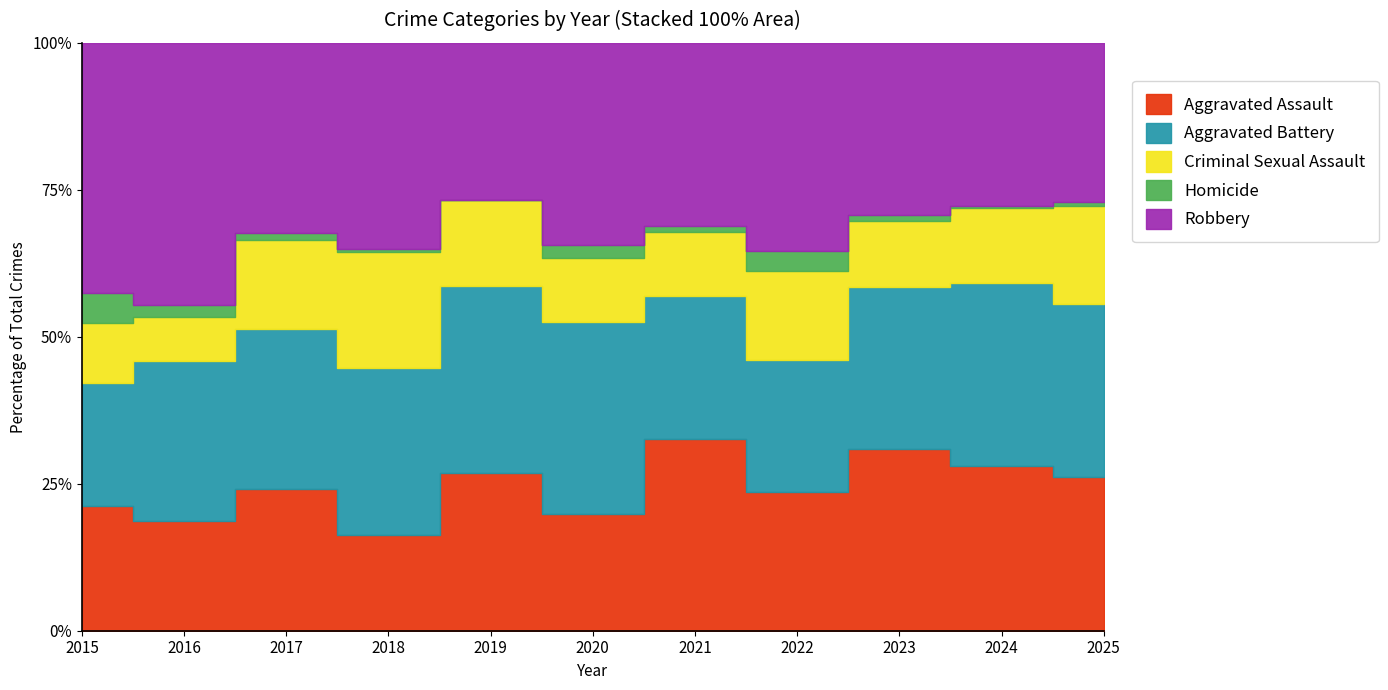

At which category does Aggravated Assault reach its first local peak?

2017